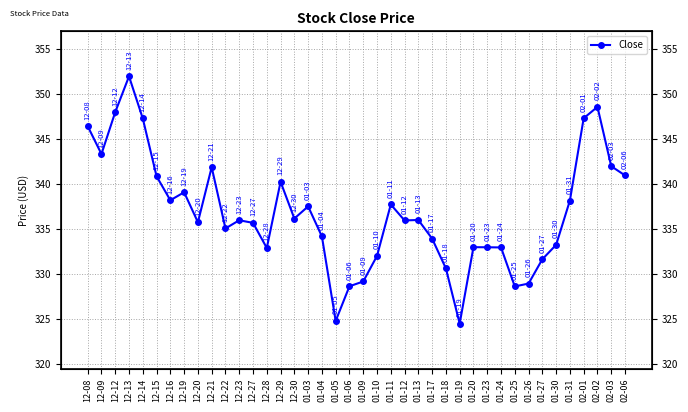

How many lines are shown in the chart?

1